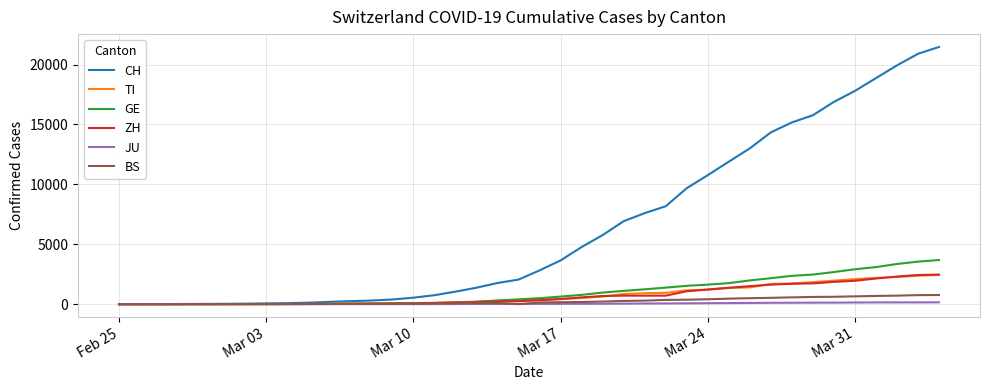

Which series has the largest range (max minus min)?

CH